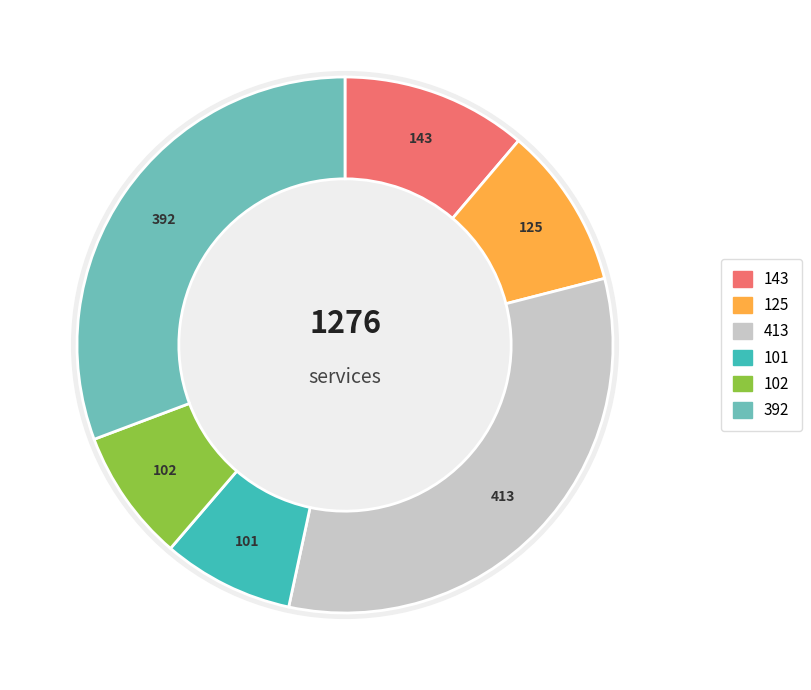

Between 413 and 125, which is larger?

413